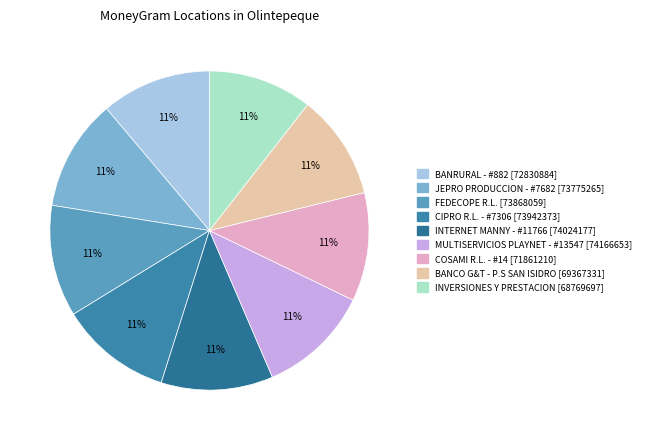

Combined, what portion of the pie is CIPRO R.L. - #7306 and INVERSIONES Y PRESTACION?

21.9%